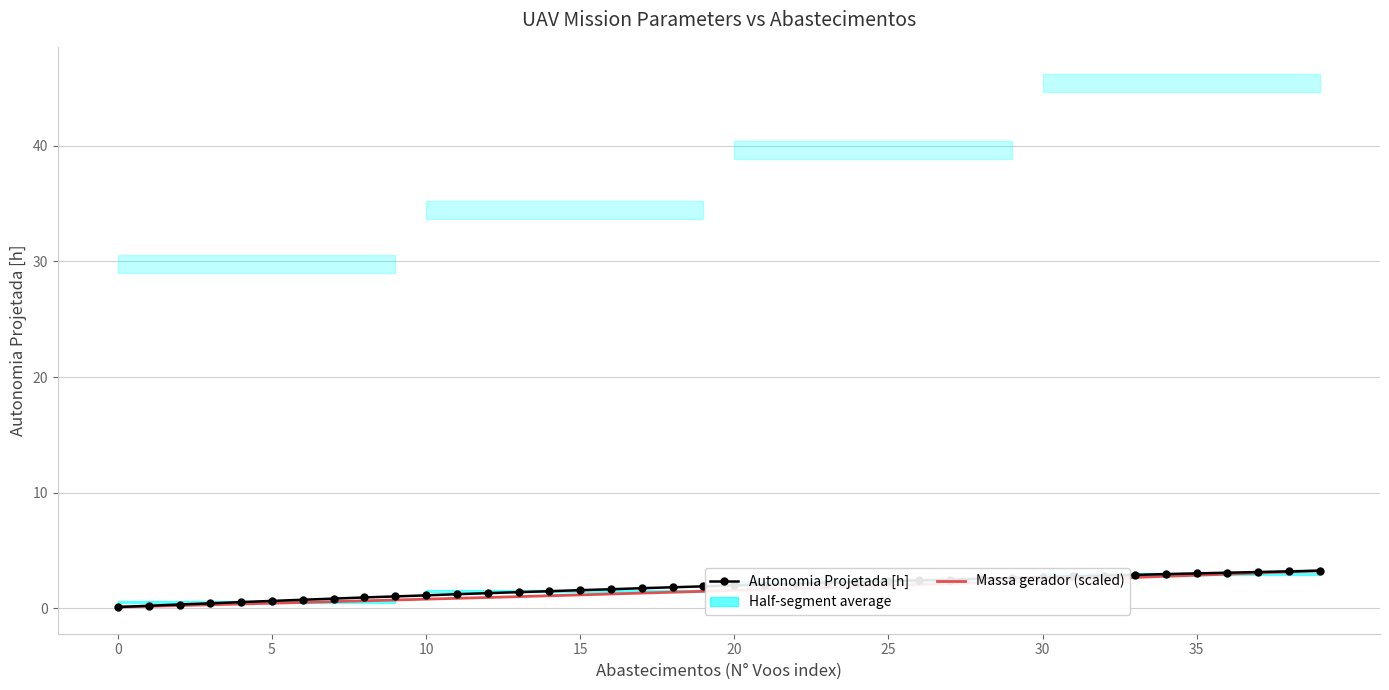

What are all the series names shown in the legend?

Autonomia Projetada [h], Massa gerador (scaled)